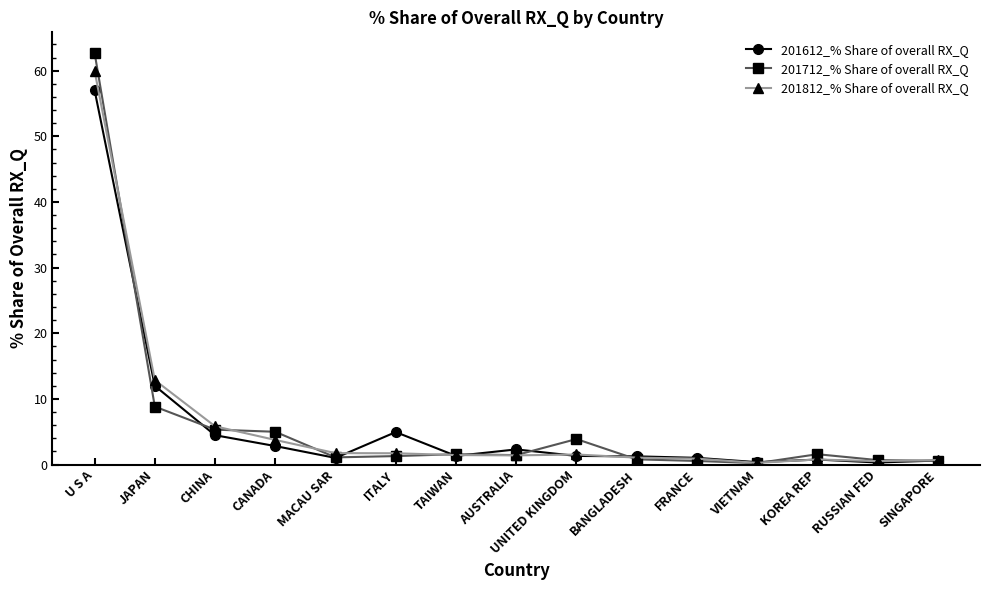

What is the difference between the maximum and minimum values in the 201712_% Share of overall RX_Q series?

62.5